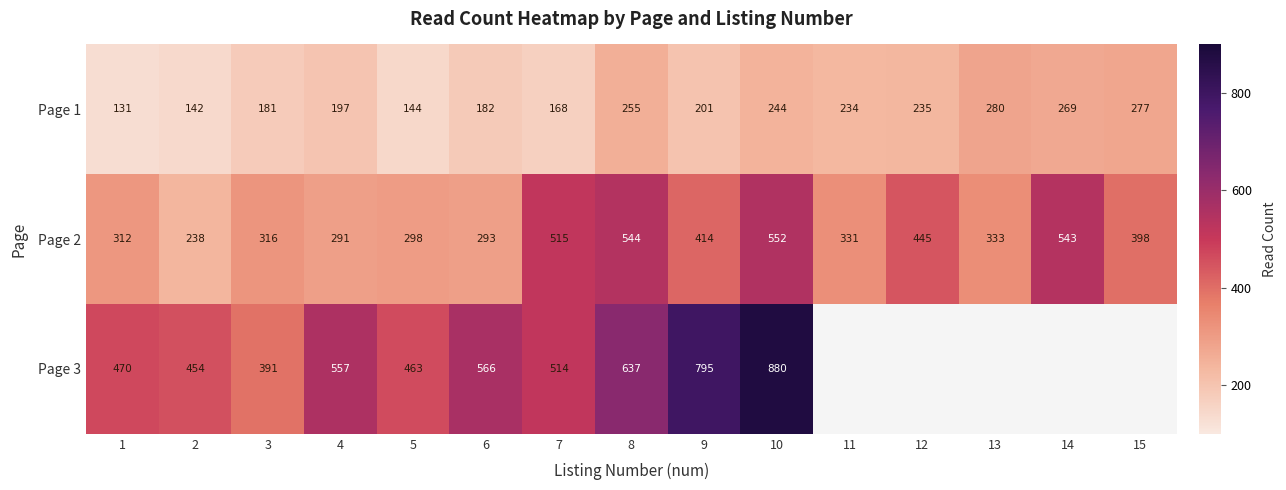

Which series changed the most between 1 and 3?

Page 3